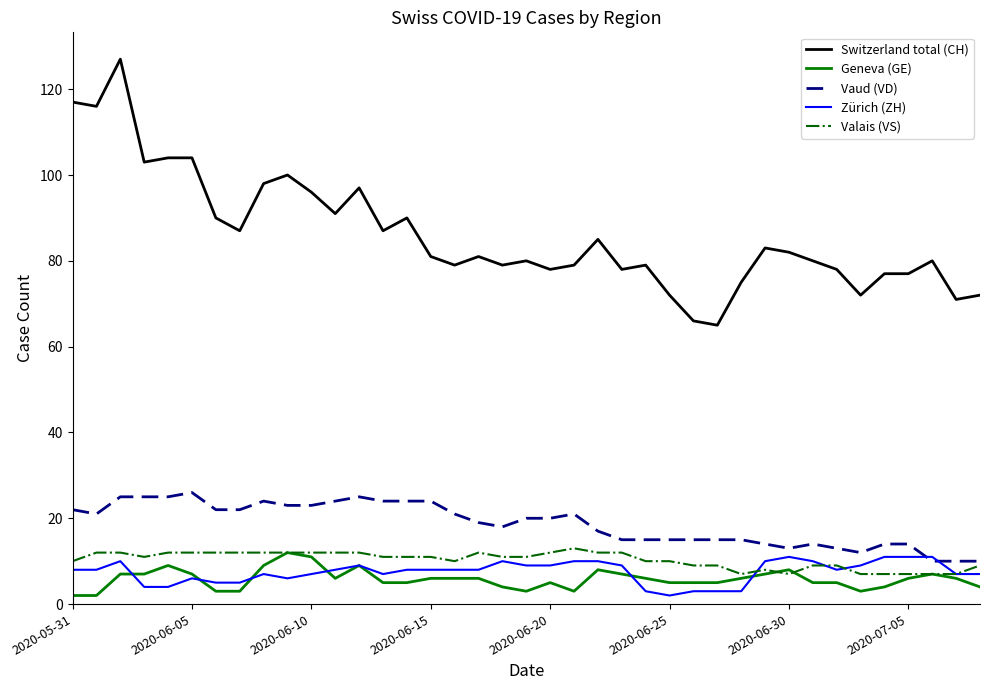

What is the greatest value displayed?

127